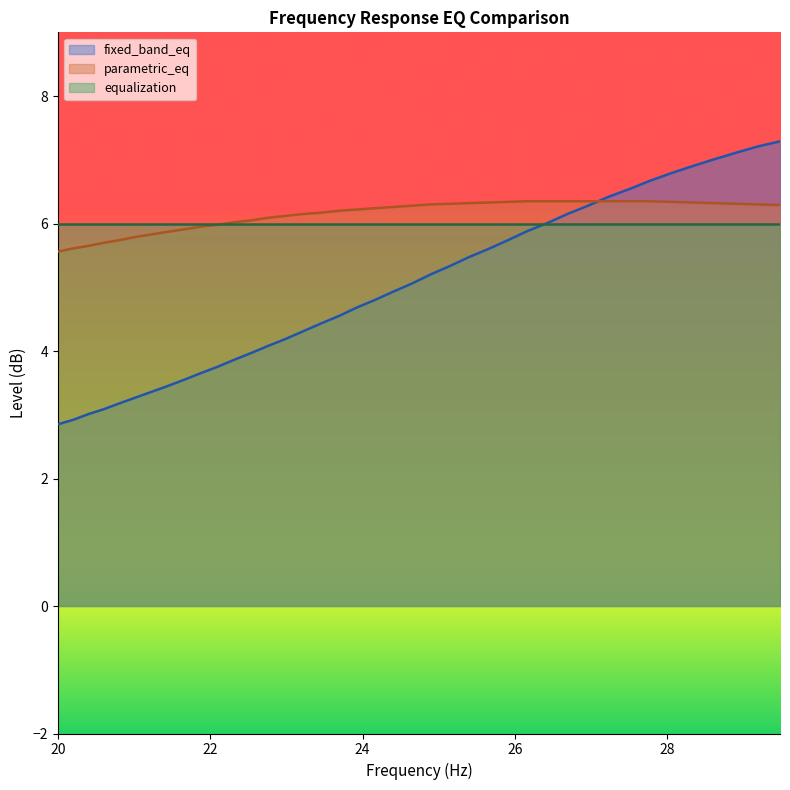

What is the maximum value shown in the chart?

7.3